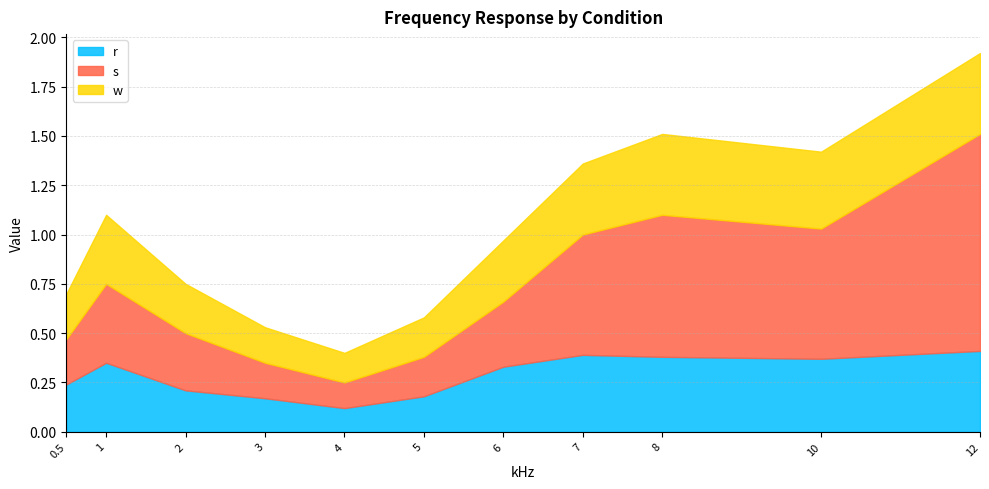

What is the difference between the maximum and minimum values in the s series?

1.0